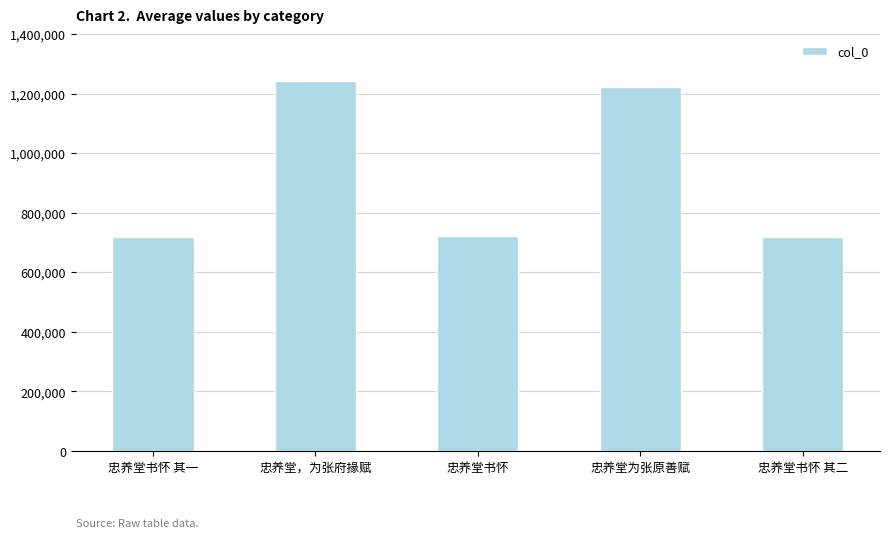

What is the maximum value shown in the chart?

1242747